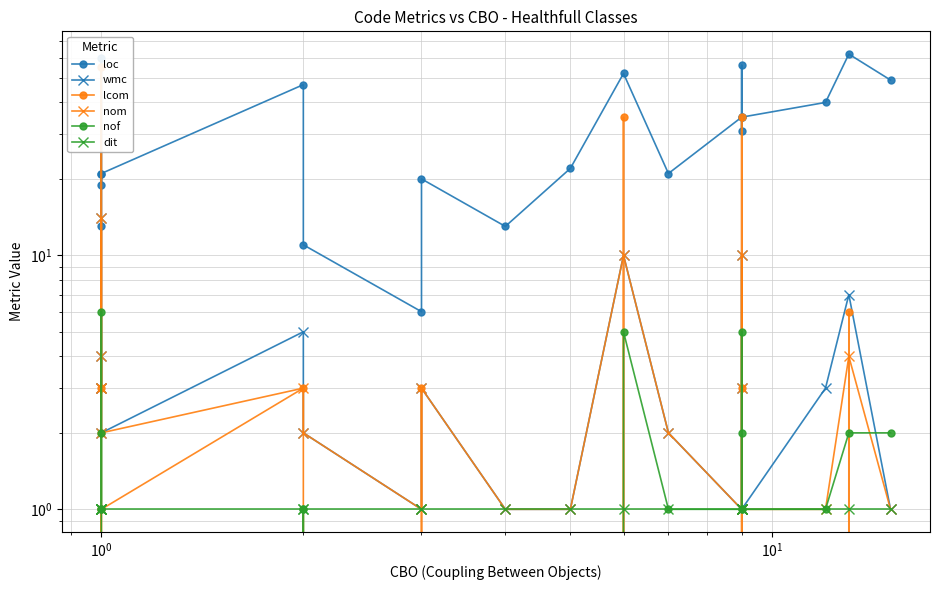

Reading left to right, extract all data points from this chart.

loc: 21	19	60	13	21	47	11	6	20	13	22	52	21	35	31	56	35	40	62	49
wmc: 4	3	14	3	2	5	2	1	3	1	1	10	2	1	3	10	1	3	7	1
lcom: 2	3	55	0	1	3	0	0	3	0	0	35	0	0	3	35	0	0	6	0
nom: 4	3	14	3	2	3	2	1	3	1	1	10	2	1	3	10	1	1	4	1
nof: 2	1	6	1	0	1	1	0	0	0	0	5	1	1	2	5	1	1	2	2
dit: 1	1	1	1	1	1	1	1	1	1	1	1	1	1	1	1	1	1	1	1